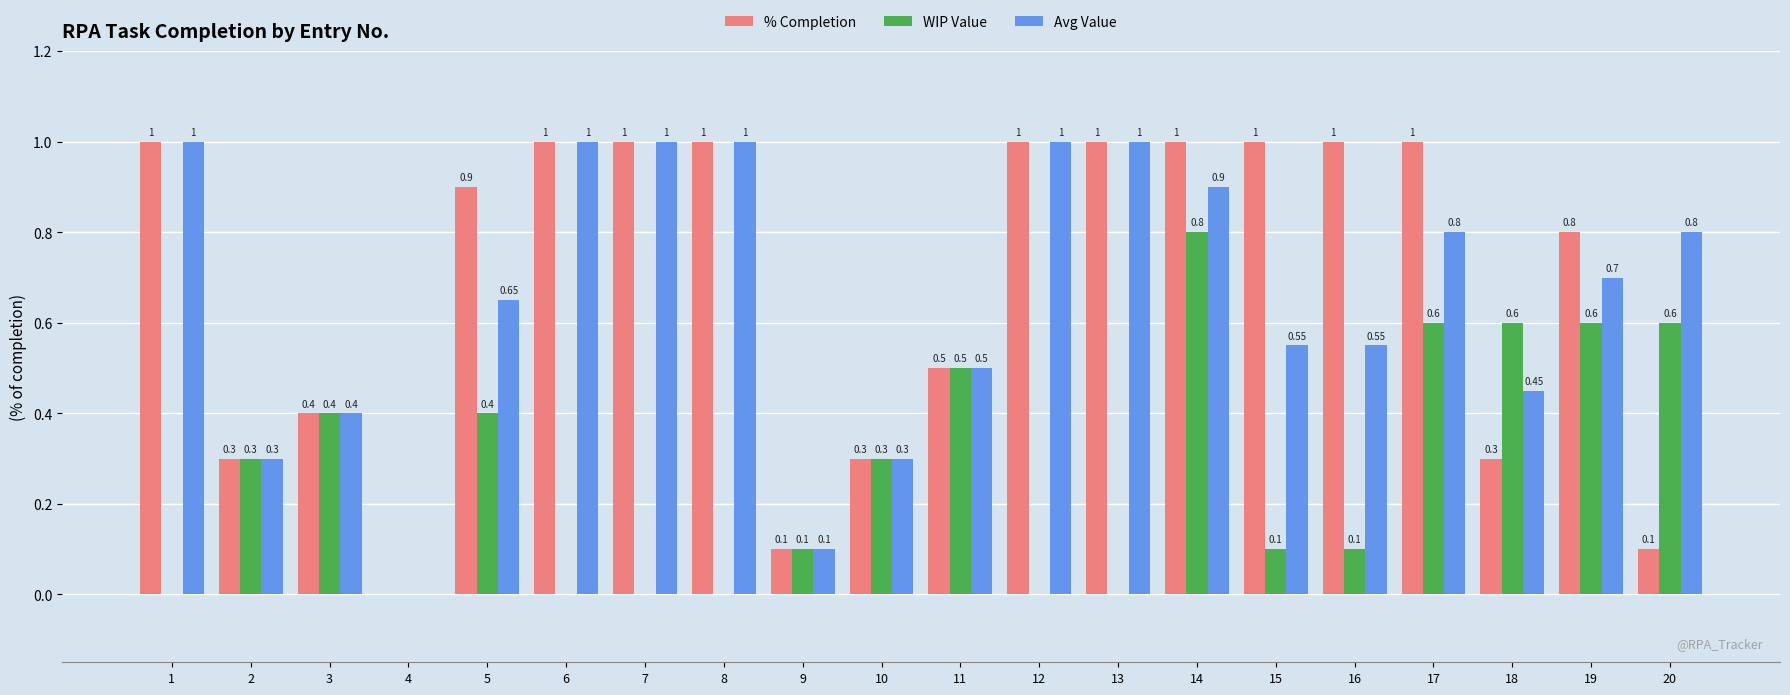

Which series has the largest total across all categories?

% Completion